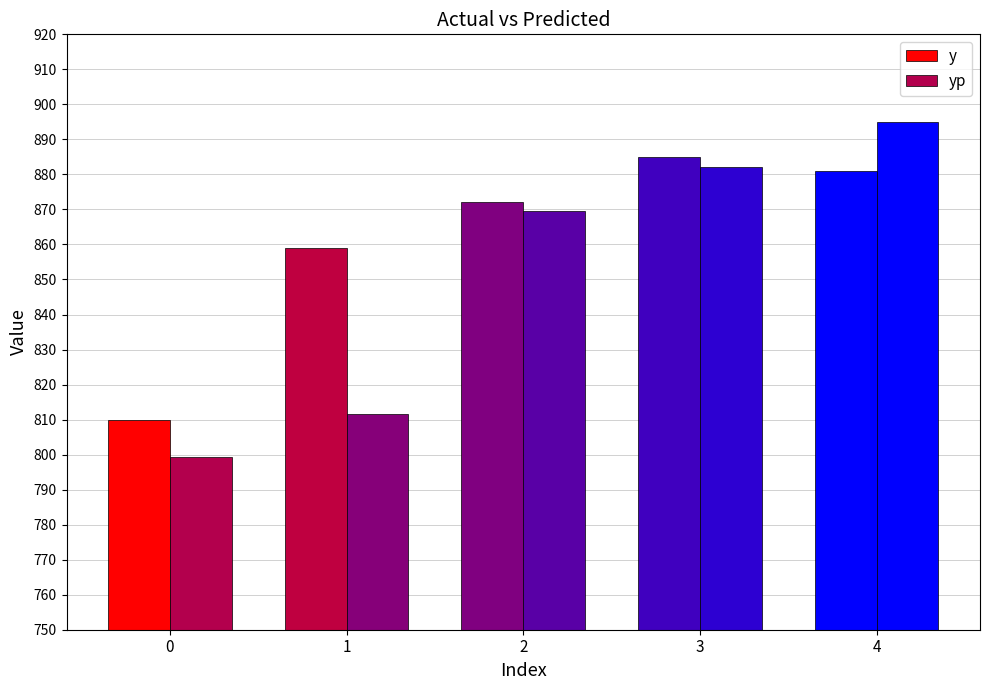

How many groups of bars are there?

5